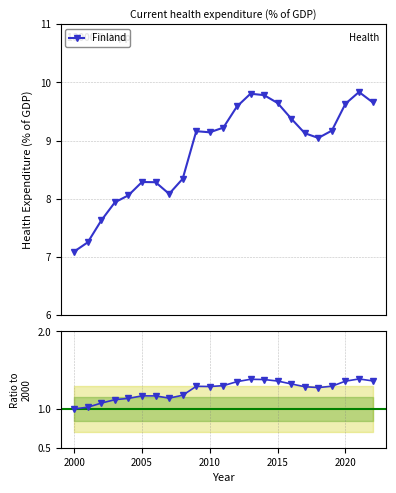

Is it true that the value at 2008 is 8.3?

True